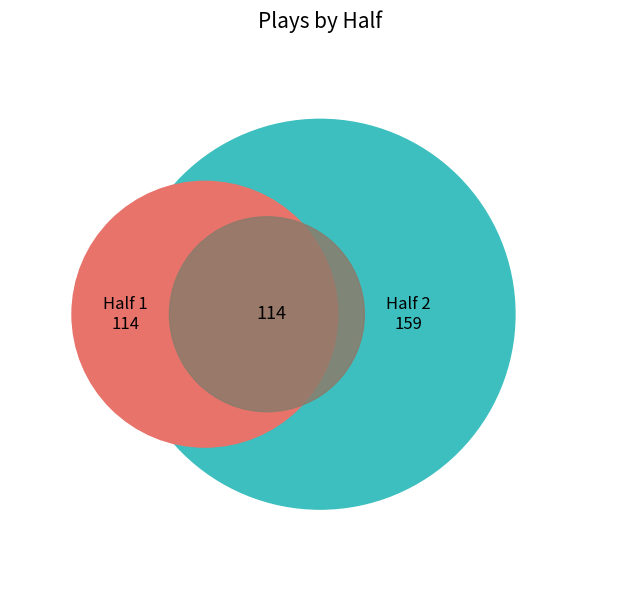

To the nearest percent, what is the average slice percentage?

50%